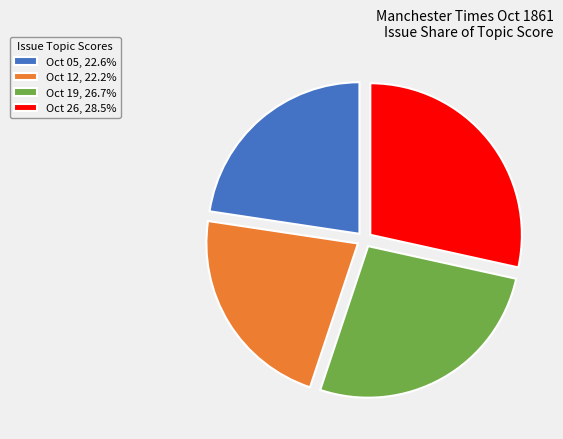

Do Oct 05, 22.6% and Oct 12, 22.2% together represent more than half of the pie?

No